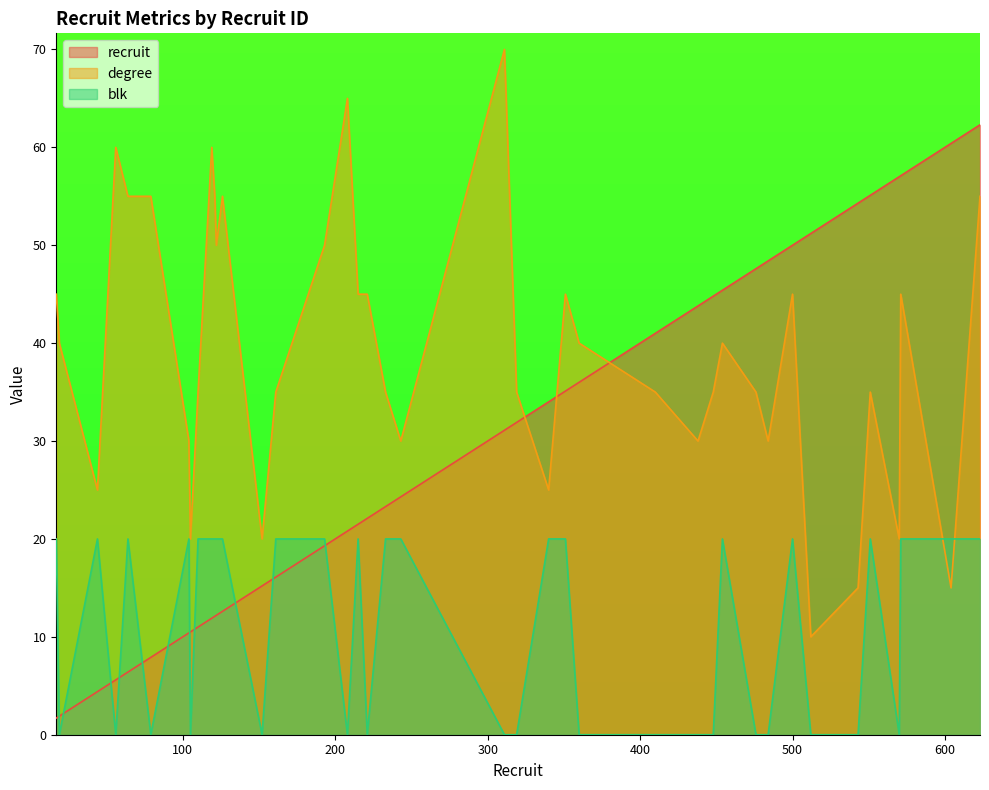

How many values in blk are above zero?

22